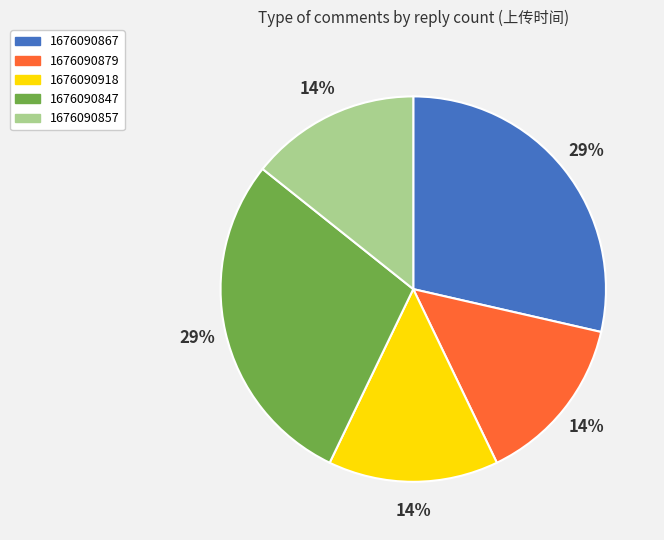

Does any single category account for the majority?

No